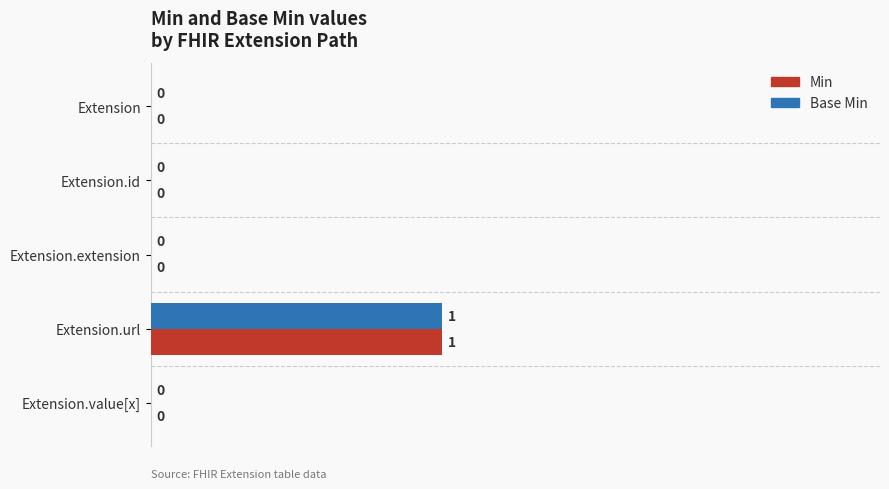

How many data points in Min are above 0?

1